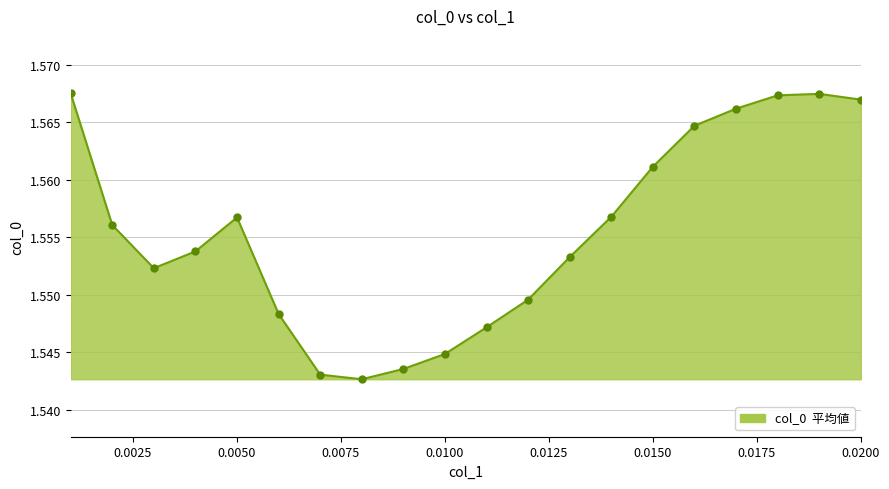

How many lines are shown in the chart?

1